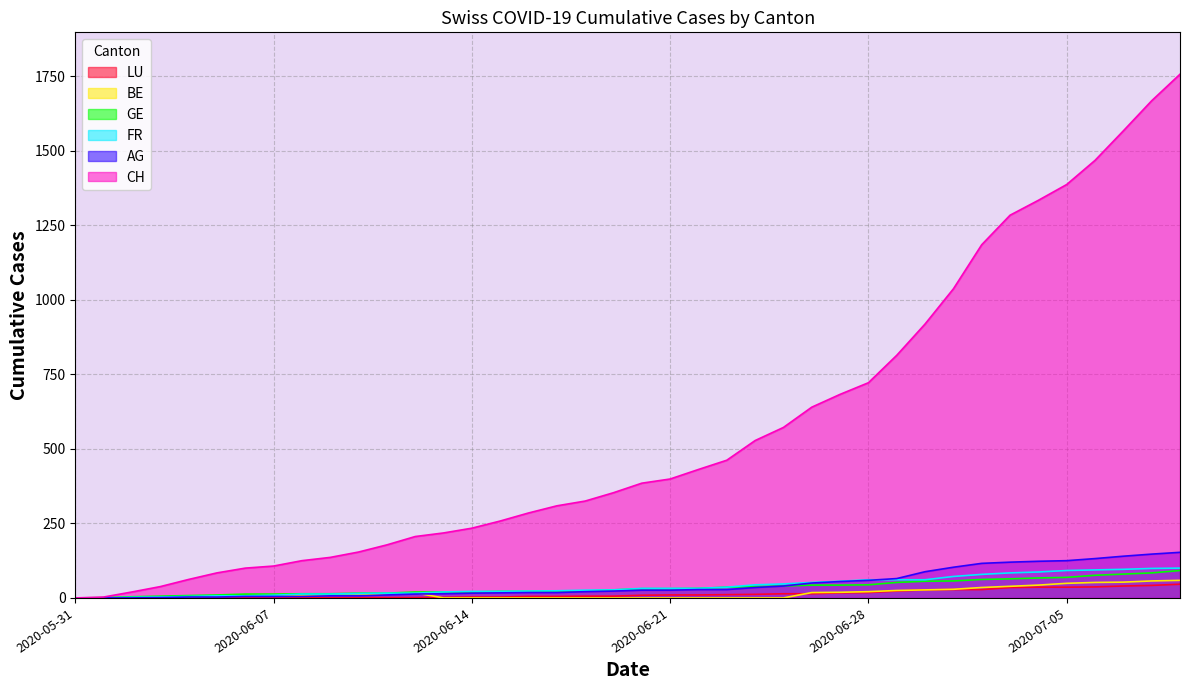

List the labels in order of BE value, smallest first.

2020-05-31, 2020-06-01, 2020-06-13, 2020-06-14, 2020-06-15, 2020-06-16, 2020-06-17, 2020-06-18, 2020-06-19, 2020-06-20, 2020-06-21, 2020-06-22, 2020-06-23, 2020-06-24, 2020-06-25, 2020-06-02, 2020-06-03, 2020-06-04, 2020-06-05, 2020-06-06, 2020-06-07, 2020-06-08, 2020-06-09, 2020-06-10, 2020-06-11, 2020-06-12, 2020-06-26, 2020-06-27, 2020-06-28, 2020-06-29, 2020-06-30, 2020-07-01, 2020-07-02, 2020-07-03, 2020-07-04, 2020-07-05, 2020-07-06, 2020-07-07, 2020-07-08, 2020-07-09